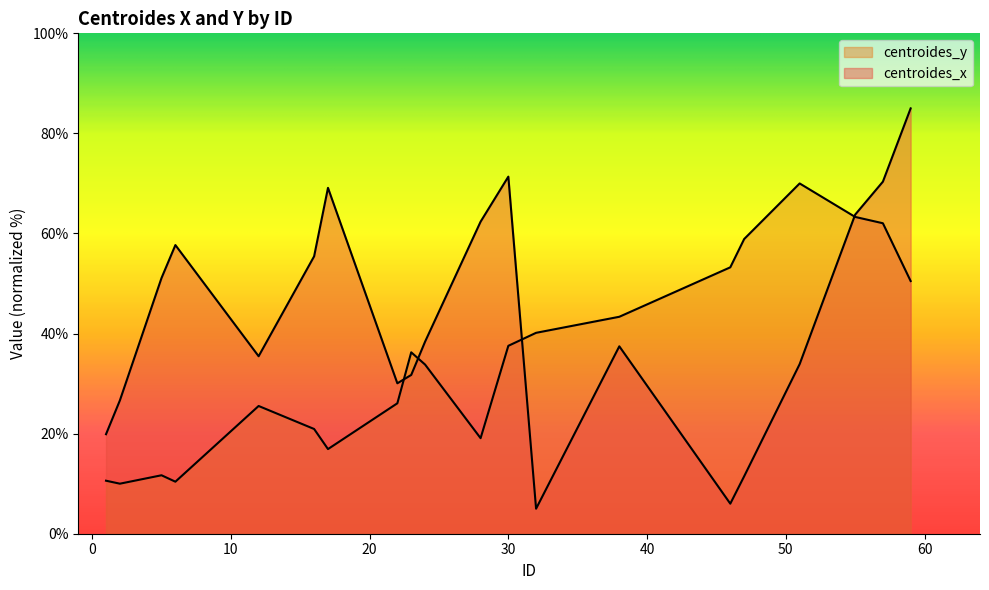

What is the difference between the highest and lowest values at 59?

34.5